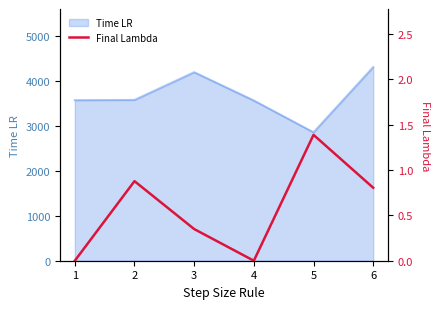

What is the highest value of the Time LR series?

4315